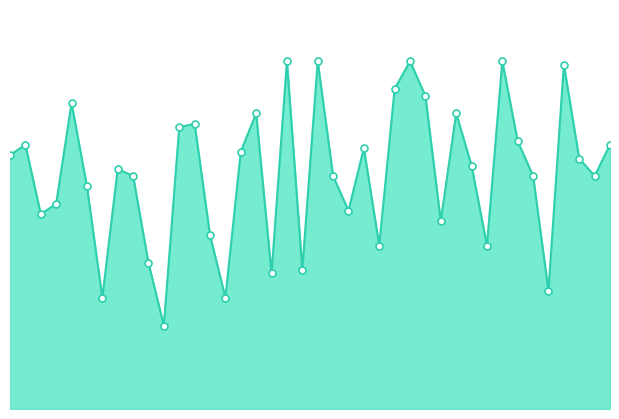

Reading left to right, extract all data points from this chart.

73	76	56	59	88	64	32	69	67	42	24	81	82	50	32	74	85	39	100	40	100	67	57	75	47	92	100	90	54	85	70	47	100	77	67	34	99	72	67	76